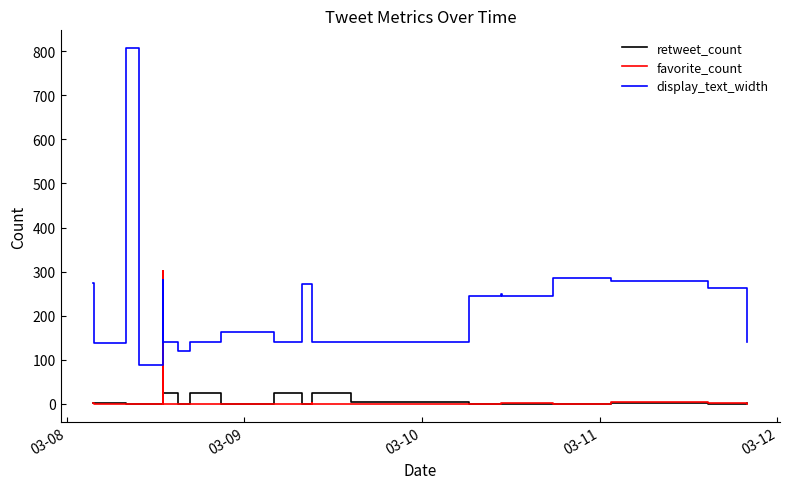

Which series has the widest spread of values?

display_text_width